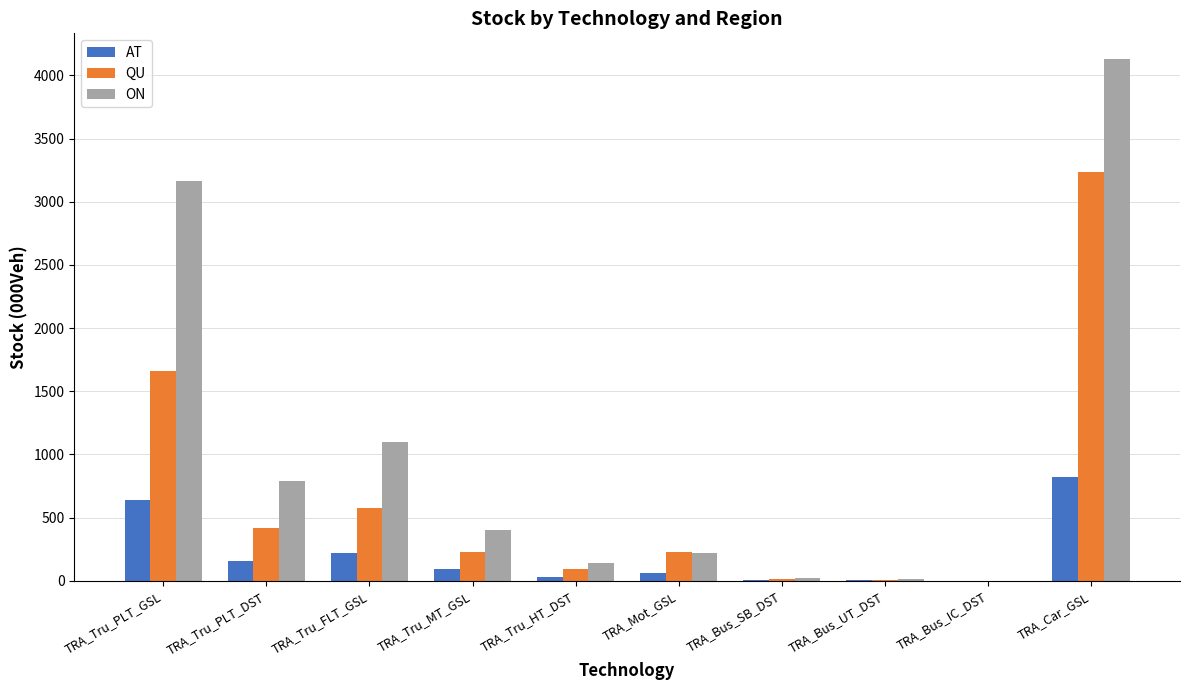

At which category is the sum across all series the highest?

TRA_Car_GSL